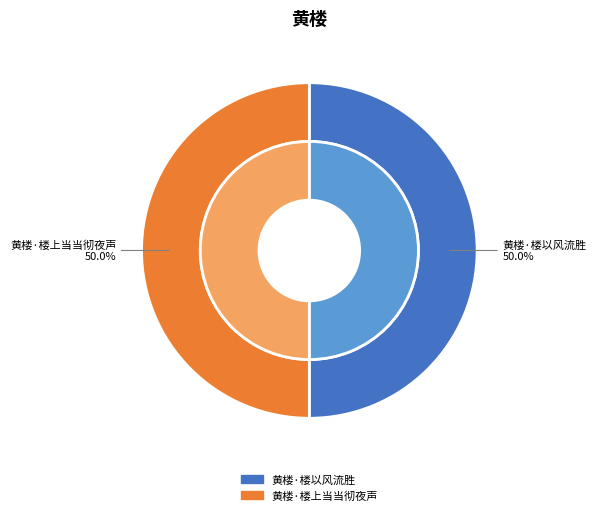

What percentage is the 黄楼·楼上当当彻夜声 slice, to the nearest percent?

50%